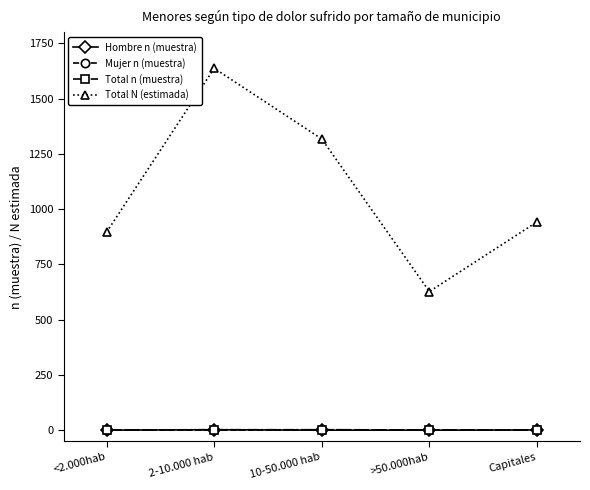

What is the value of the Total n (muestra) point at the 5th from the left?

1